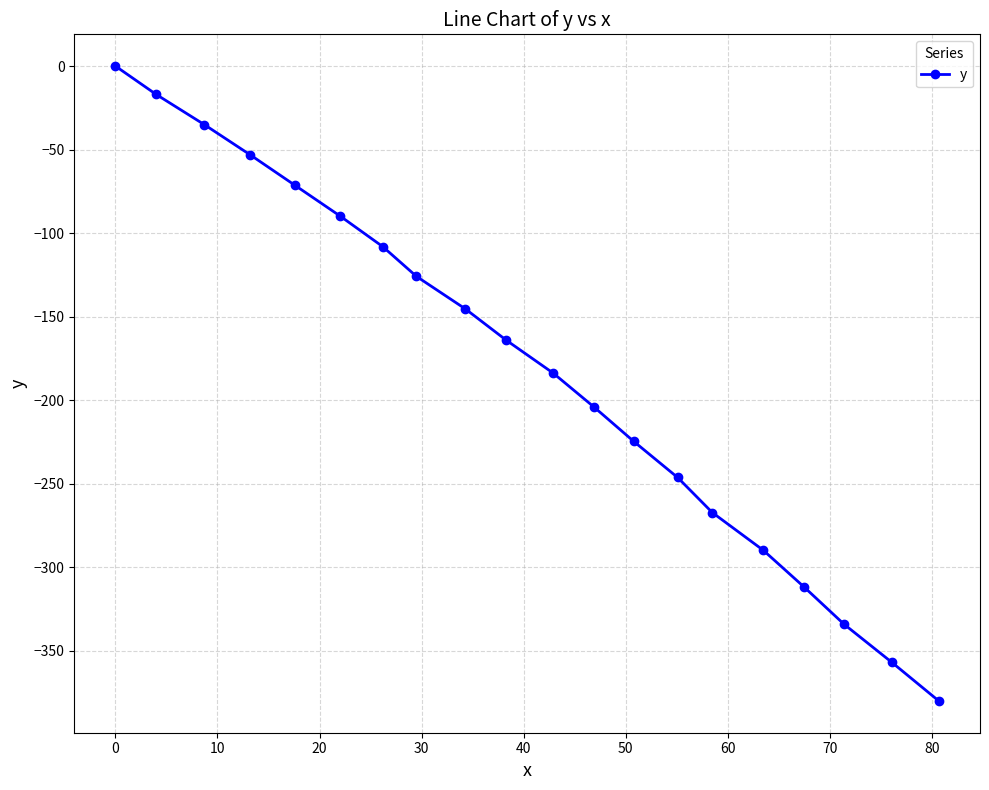

What is the difference between the second highest and second lowest values?

340.0